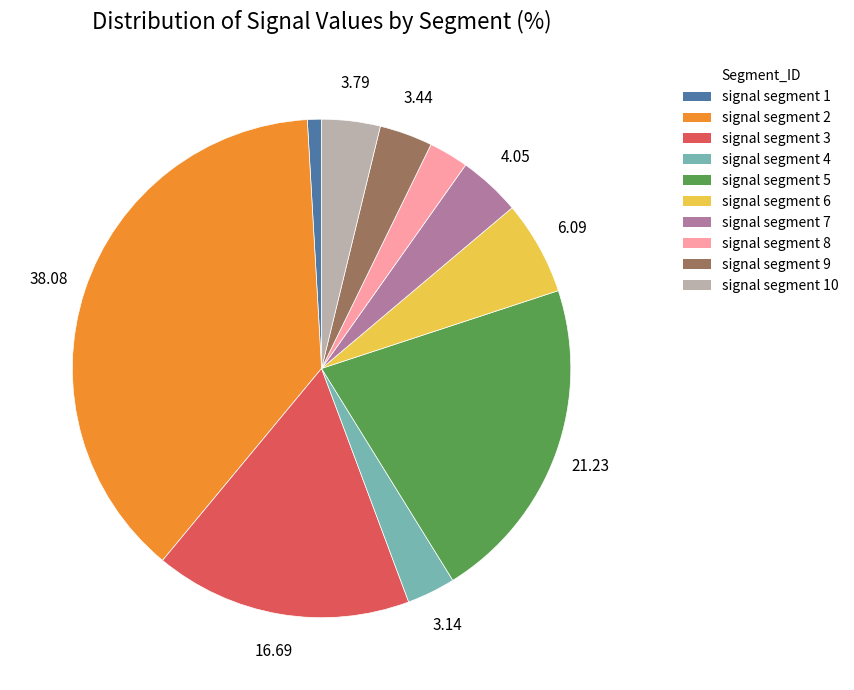

Does any single category account for the majority?

No